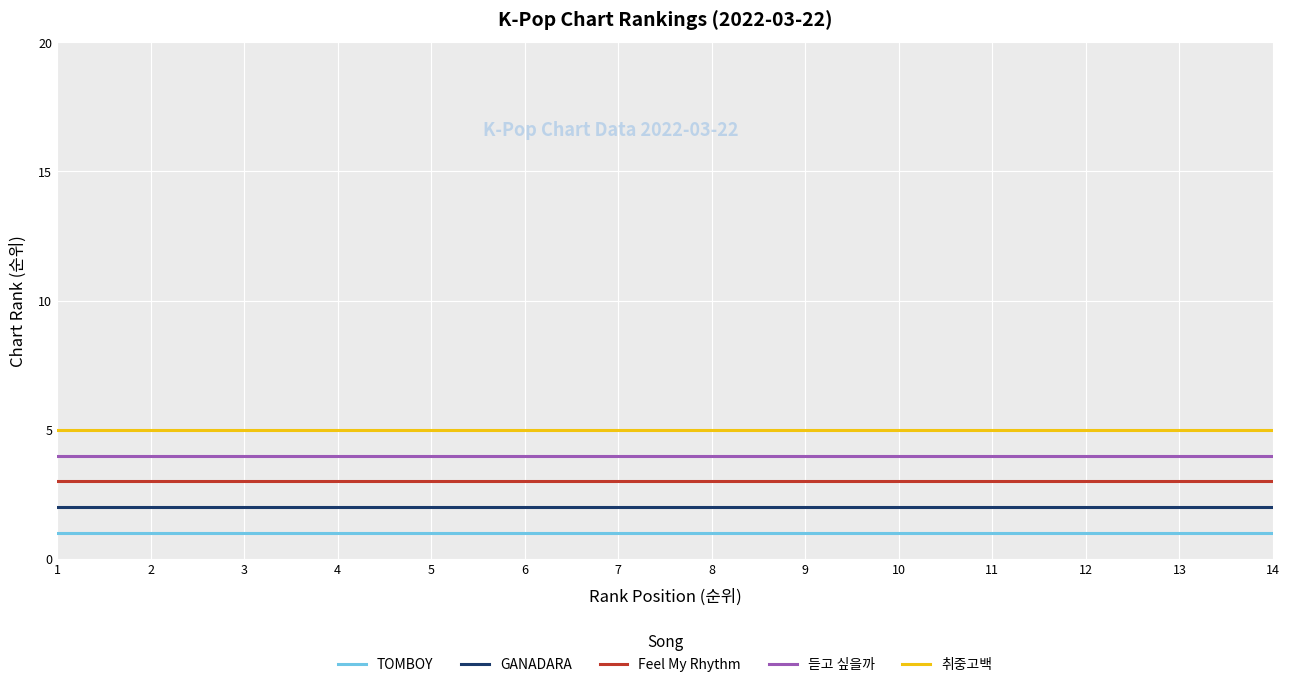

Rank the series at 6 from lowest to highest value.

TOMBOY, GANADARA, Feel My Rhythm, 듣고 싶을까, 취중고백